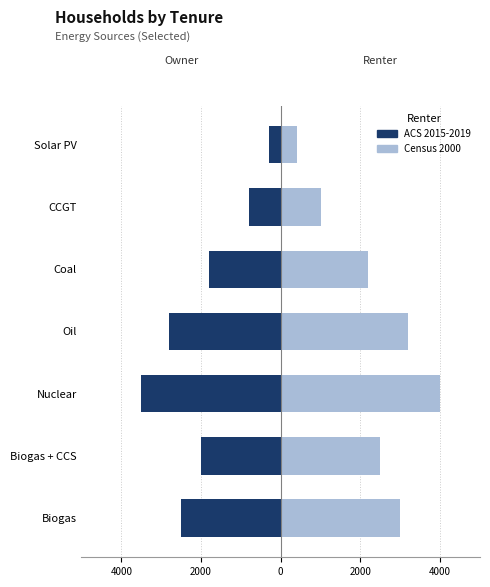

What is the difference between the maximum and minimum values in the ACS 2015-2019 series?

3200